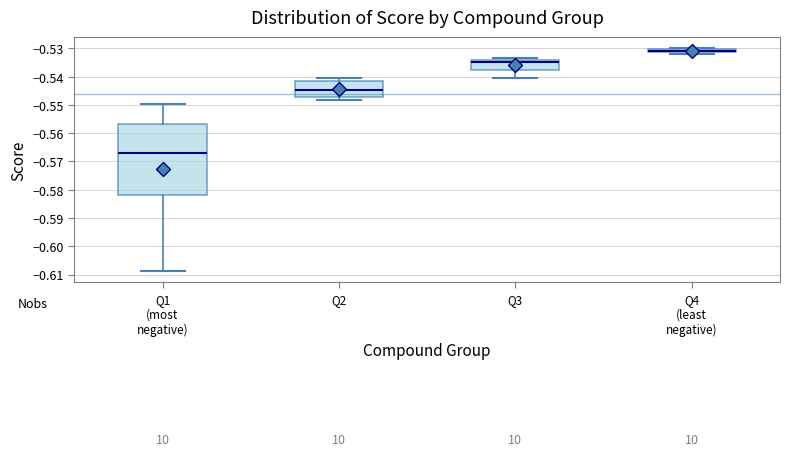

Comparing the boxes themselves (not the whiskers), which one is the tallest?

Q1 (most negative)